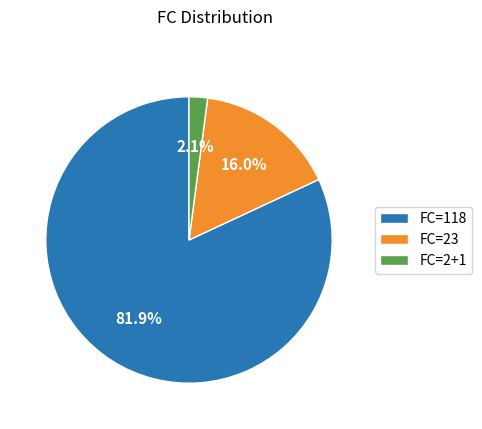

Does any single category account for the majority?

Yes